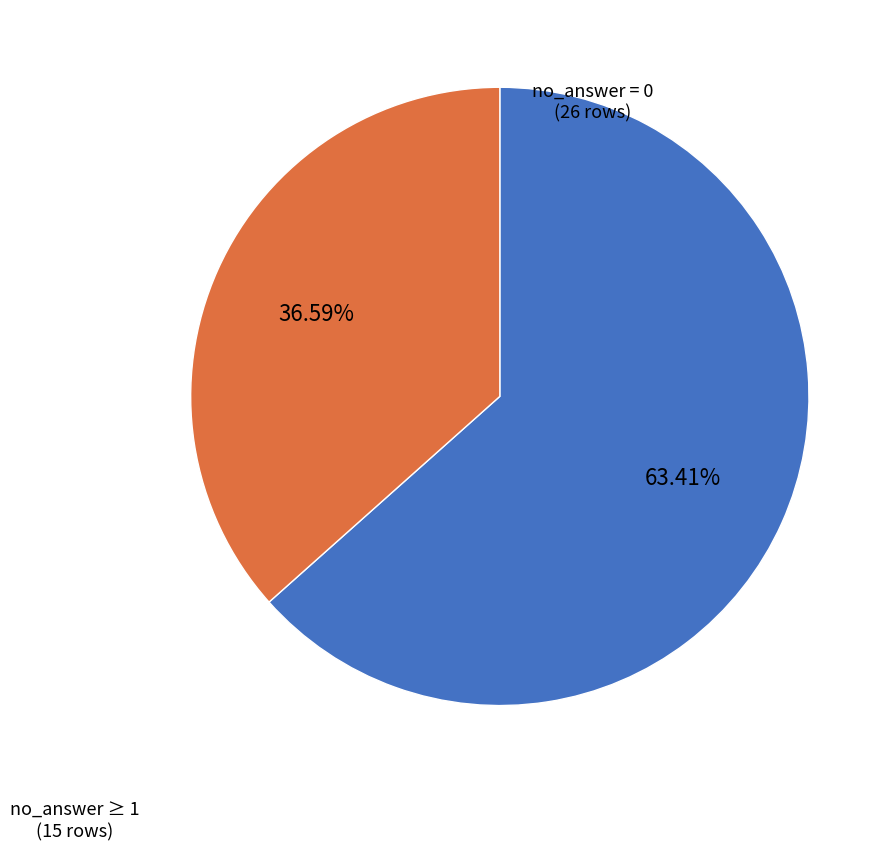

Rank the categories by value from lowest to highest.

no_answer ≥ 1 (15 rows), no_answer = 0 (26 rows)